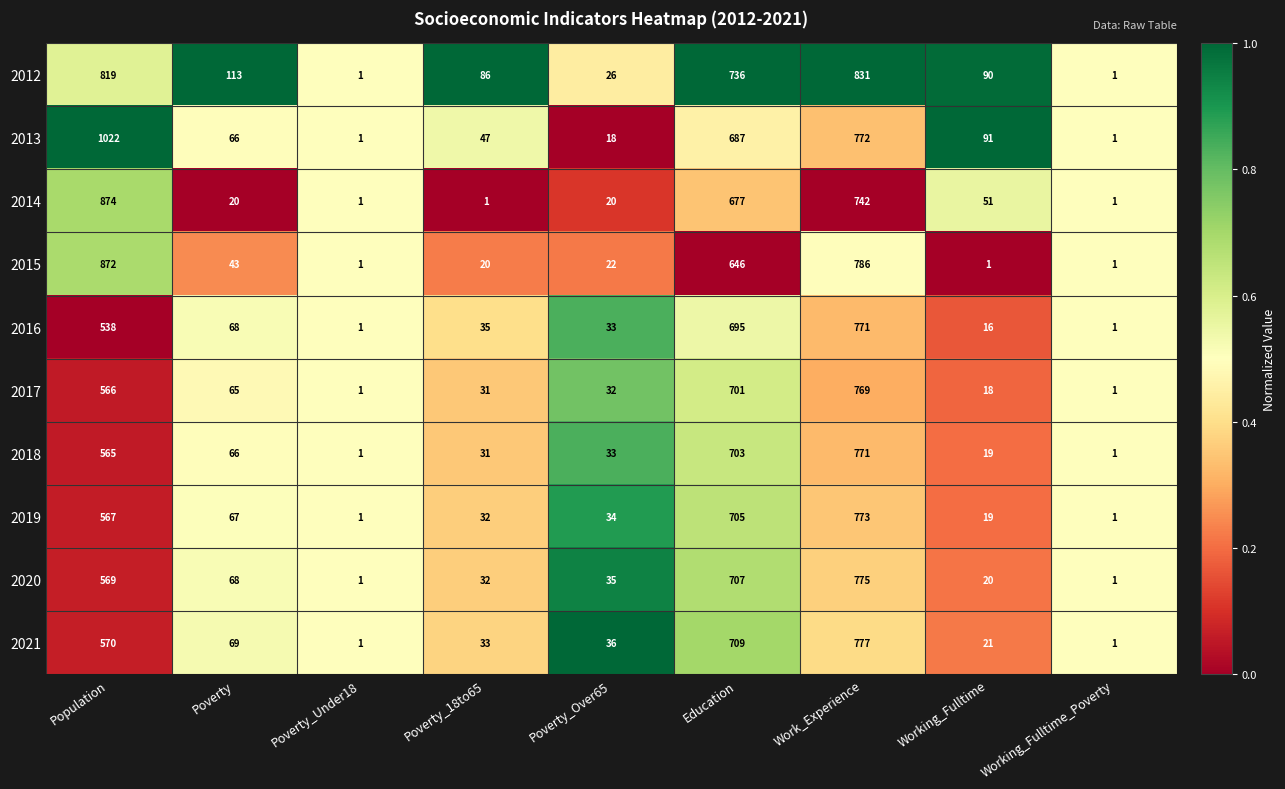

Which series has the largest total across all categories?

2013